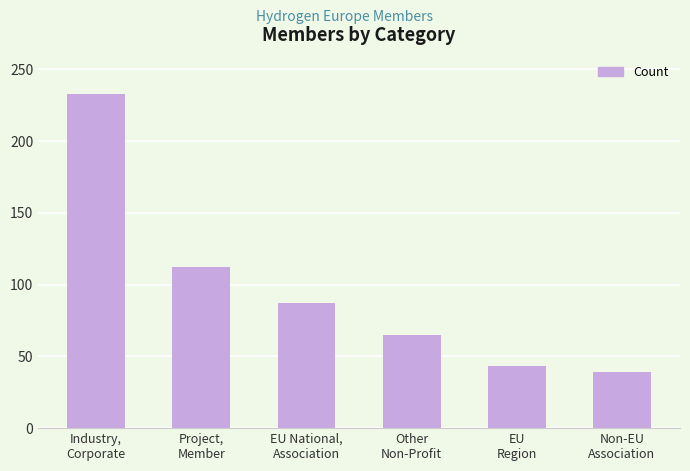

List the labels in order of value, smallest first.

Non-EU
Association, EU
Region, Other
Non-Profit, EU National,
Association, Project,
Member, Industry,
Corporate